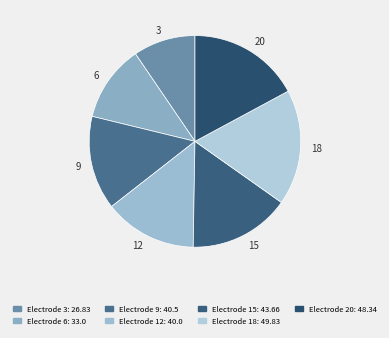

Is it true that 6 is 12% of the pie?

True